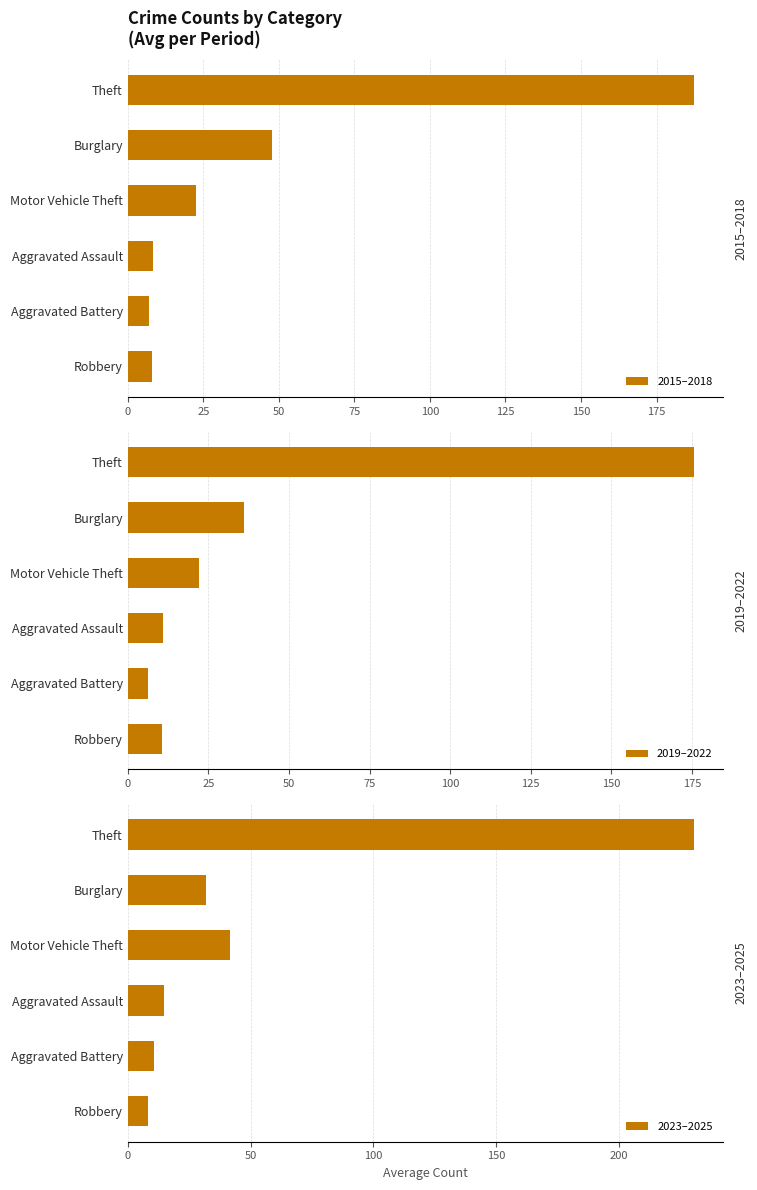

Reading right to left, list all the values displayed in this chart.

2015–2018: 8.0	7.0	8.5	22.5	47.8	187.5
2019–2022: 10.5	6.2	11.0	22.0	36.0	175.8
2023–2025: 8.3	10.7	14.7	41.7	32.0	230.7